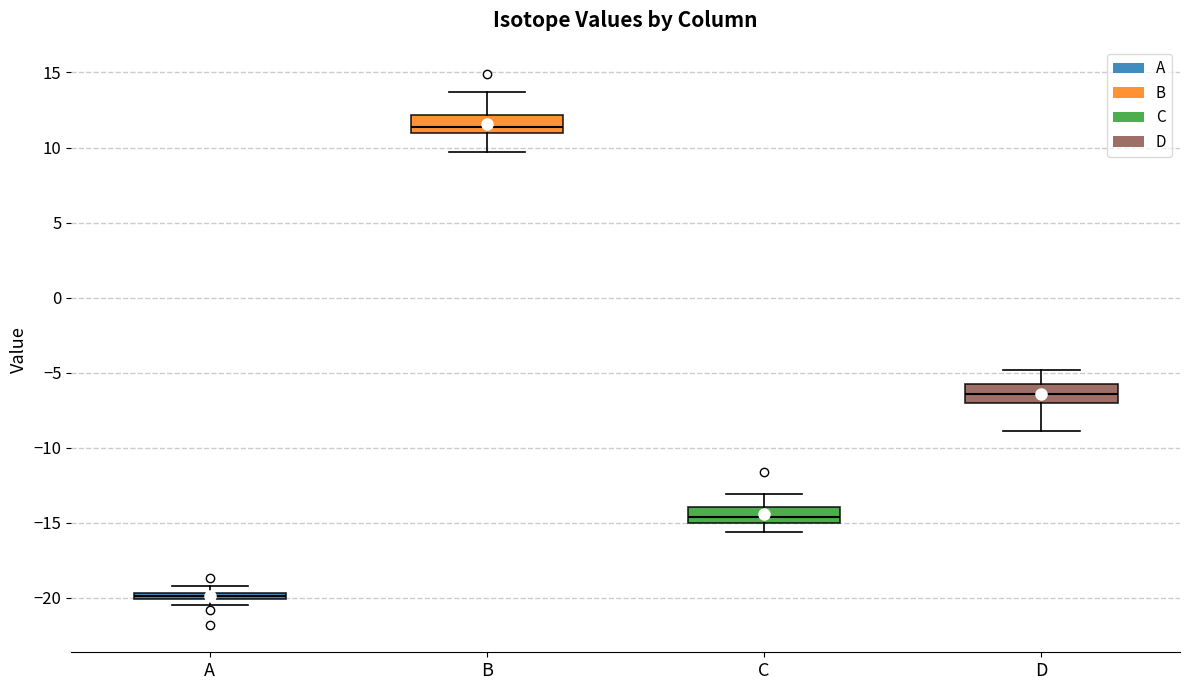

Where is the lower edge of the box for D on the y-axis? The values are not printed on the chart, so give them approximately, as read against the axis.

-7.0